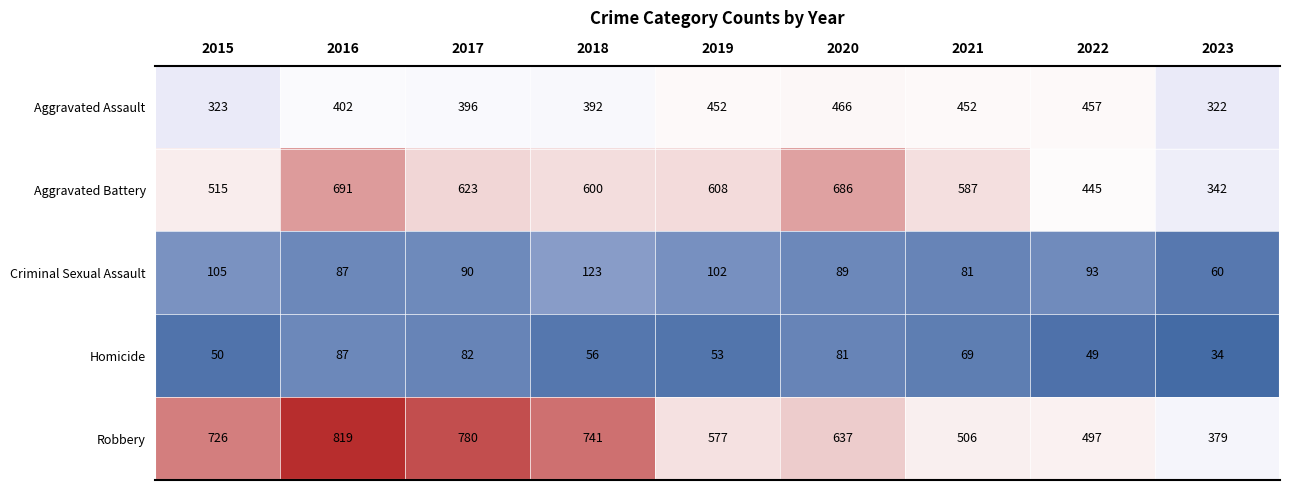

What is the difference between the Aggravated Assault values at 2015 and 2022?

134